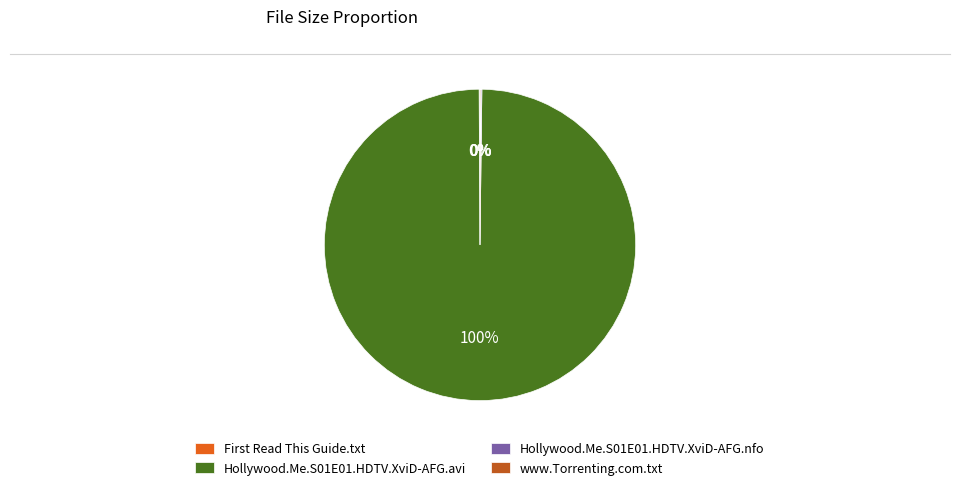

To the nearest percent, what portion does Hollywood.Me.S01E01.HDTV.XviD-AFG.avi represent?

100%